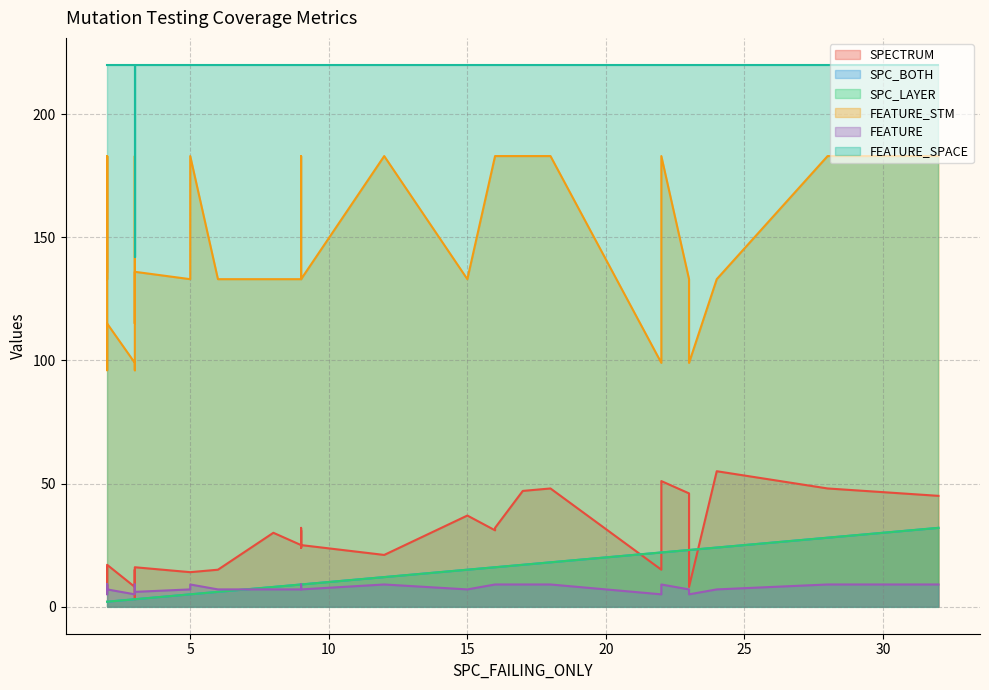

The FEATURE_SPACE series shows 117 at 6. True or false?

False